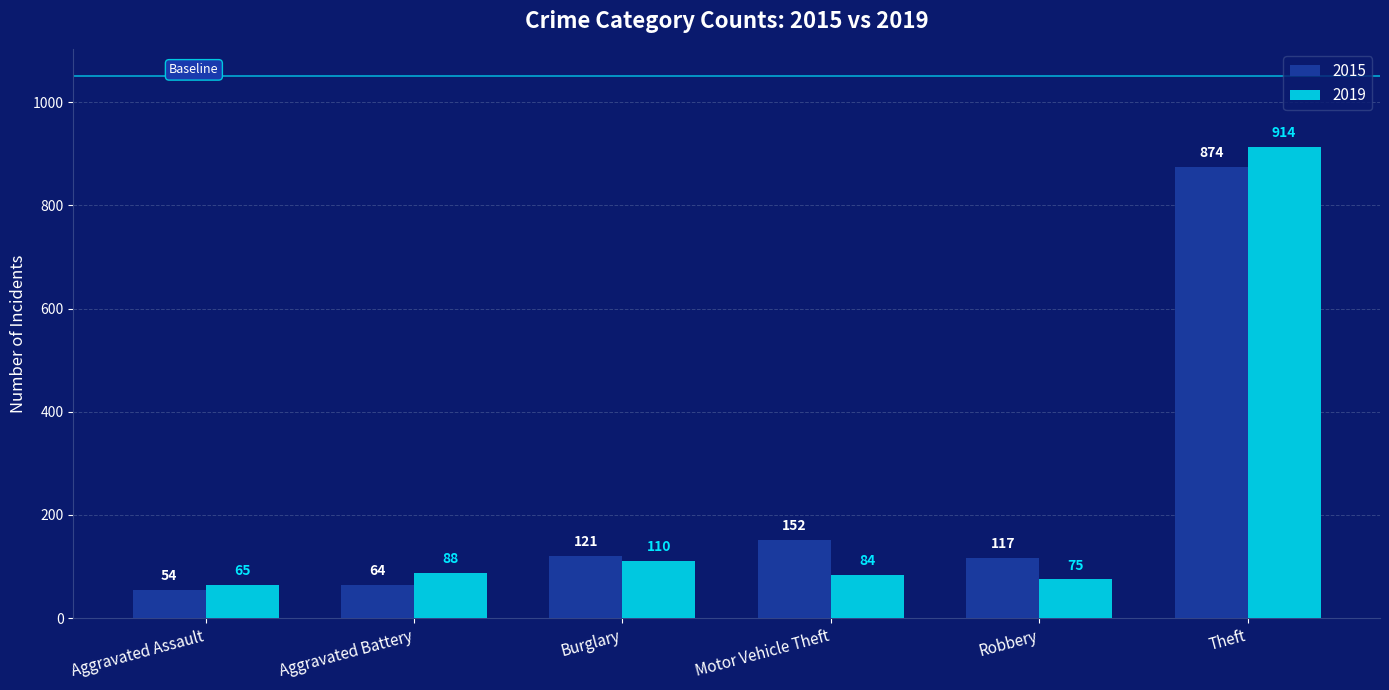

Is it true that 2019 equals 84 at Motor Vehicle Theft?

True